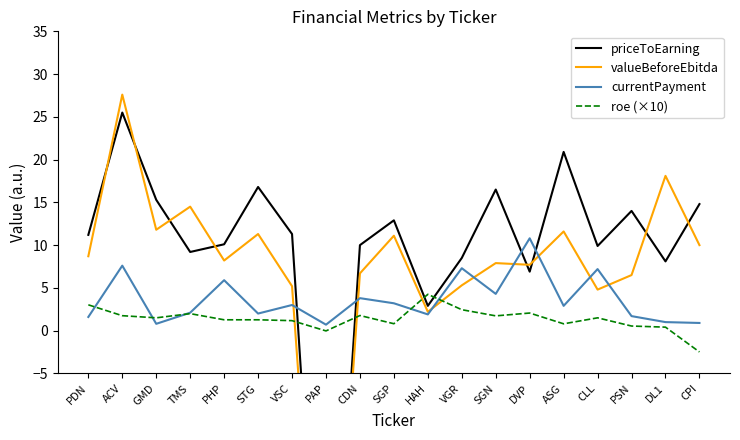

Which series changed the most between CDN and CPI?

priceToEarning